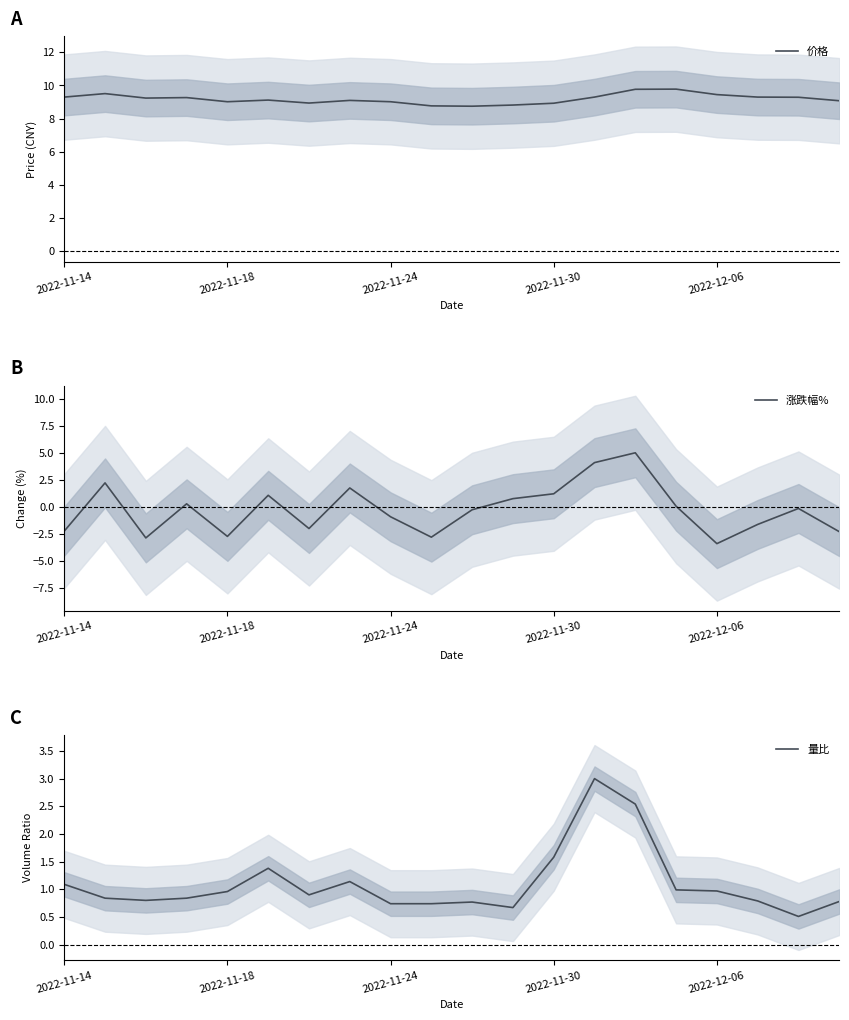

Rank the series by their maximum value, from lowest to highest.

量比, 涨跌幅%, 价格